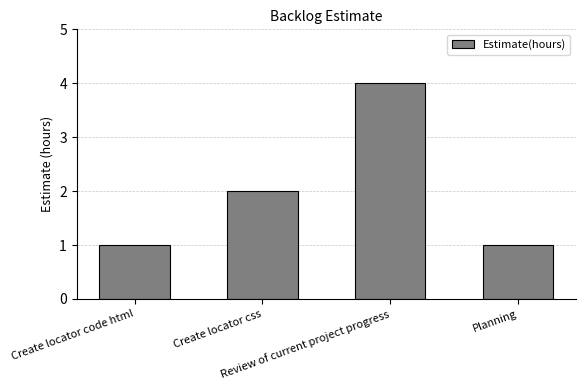

What is the greatest value displayed?

4